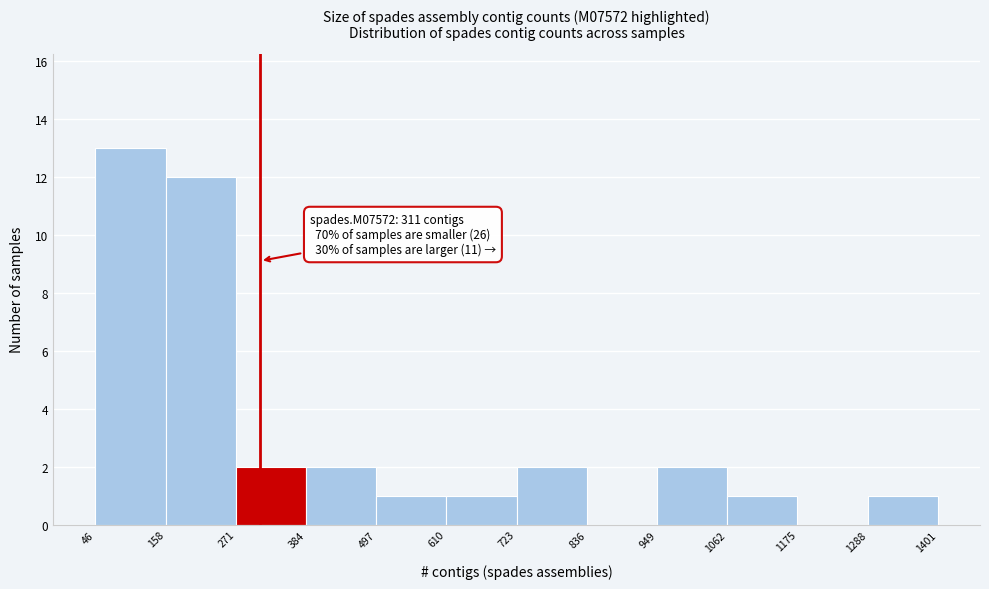

Which range on the x-axis has the tallest bar?

46 to 158